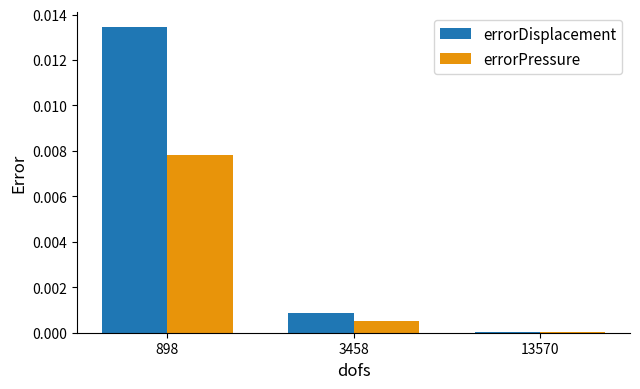

Between 898 and 3458, which series saw the biggest shift?

errorDisplacement